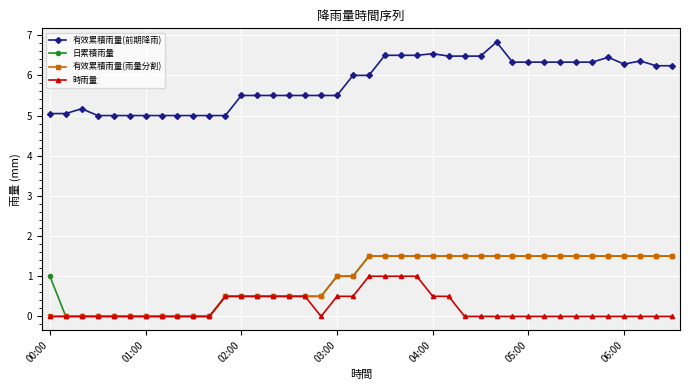

Is this an area chart (filled region under the line)?

No